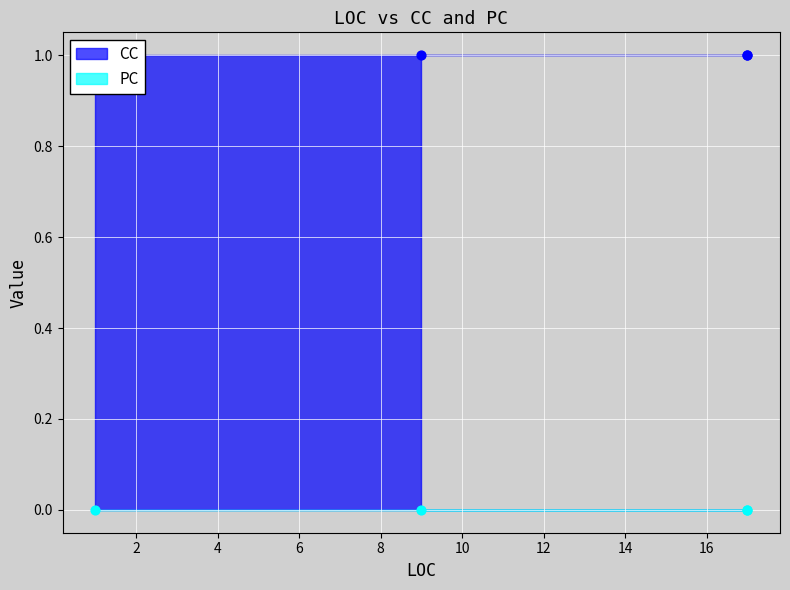

Which series has the widest spread of Y values?

CC